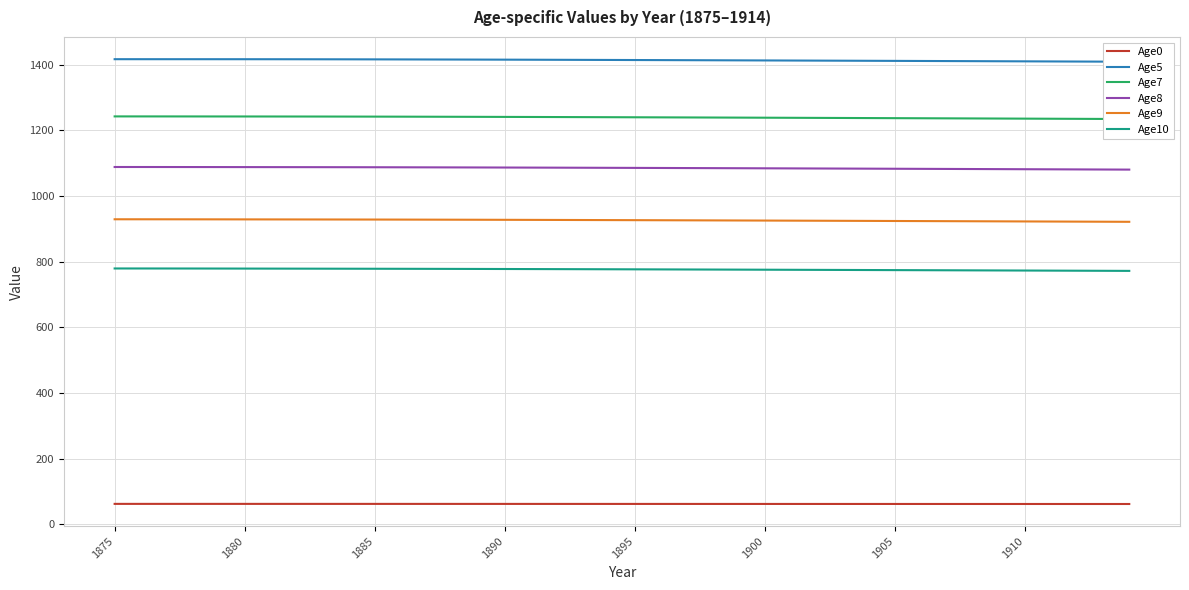

Is it true that Age9 equals 927.5 at 1890?

True